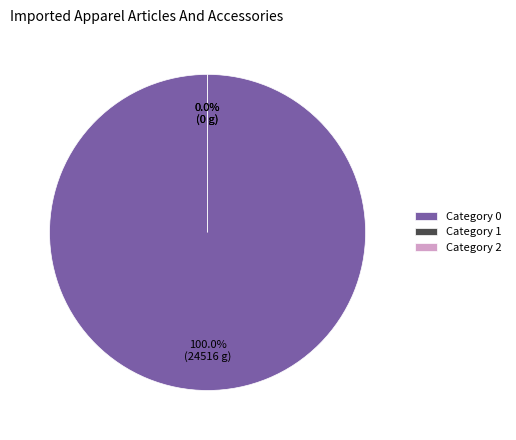

Is it true that 1 is 0% of the pie?

True